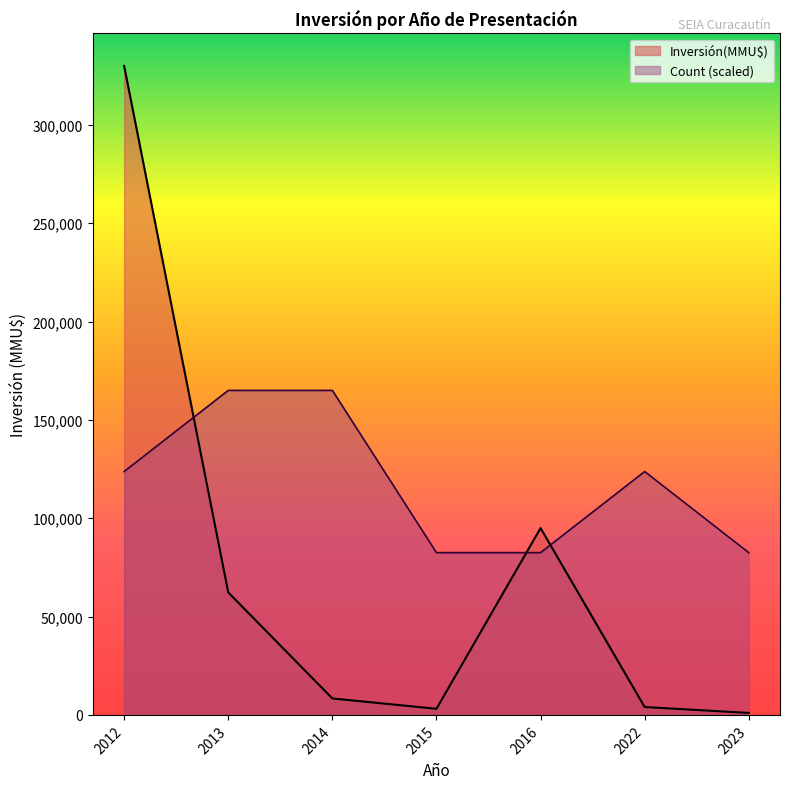

At how many categories does at least one series exceed 318558?

1